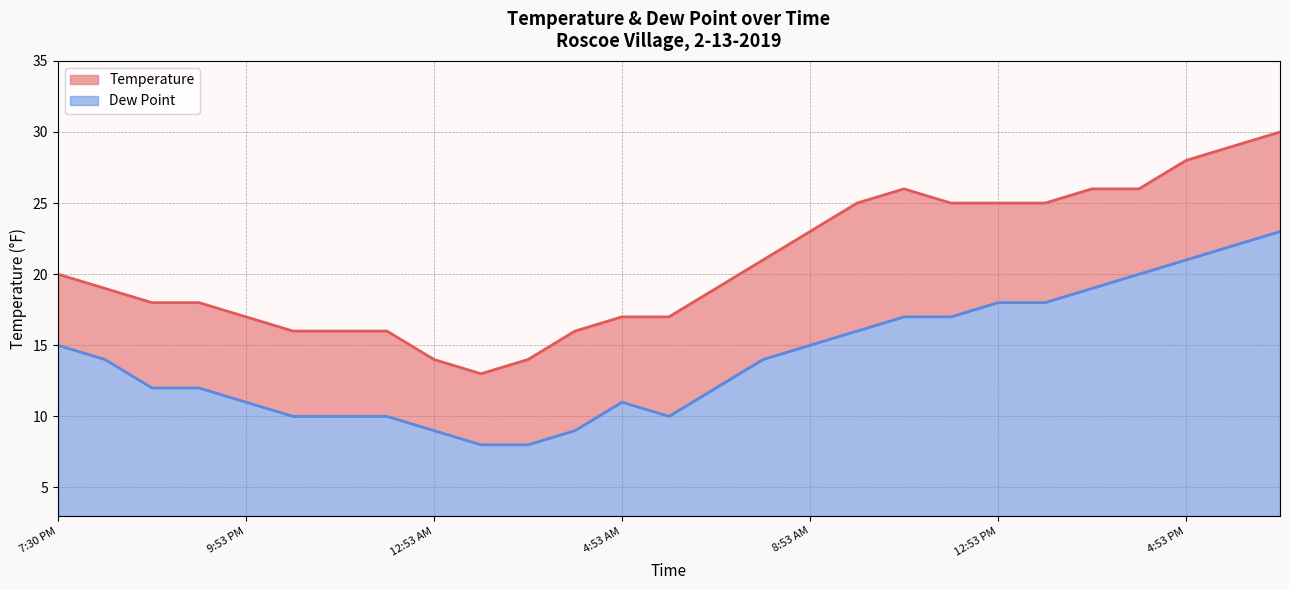

Between 8:42 PM and 3:53 PM, which is larger?

3:53 PM